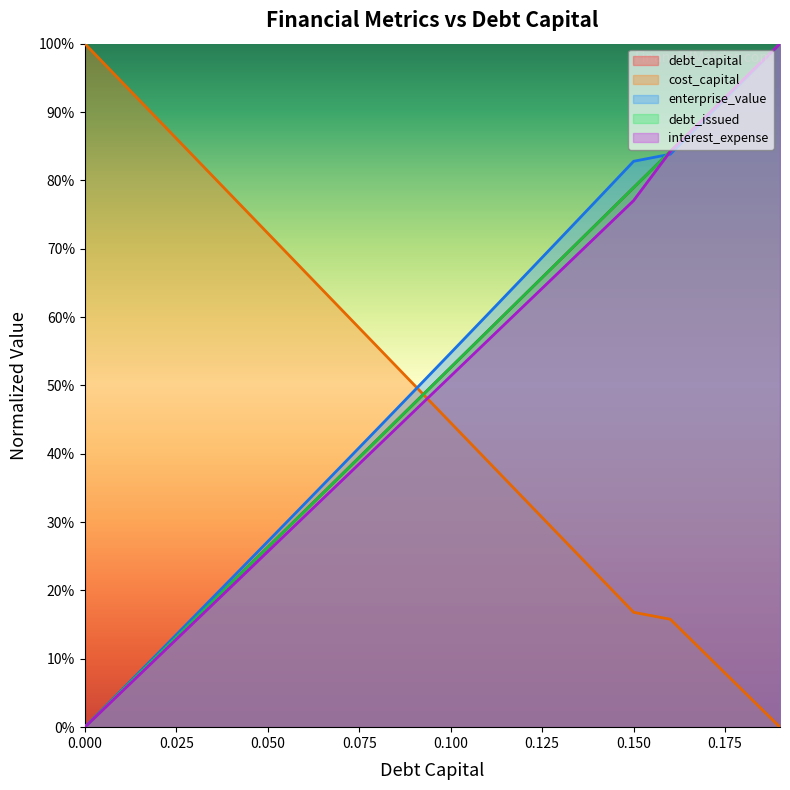

At which category is the sum across all series the highest?

0.19